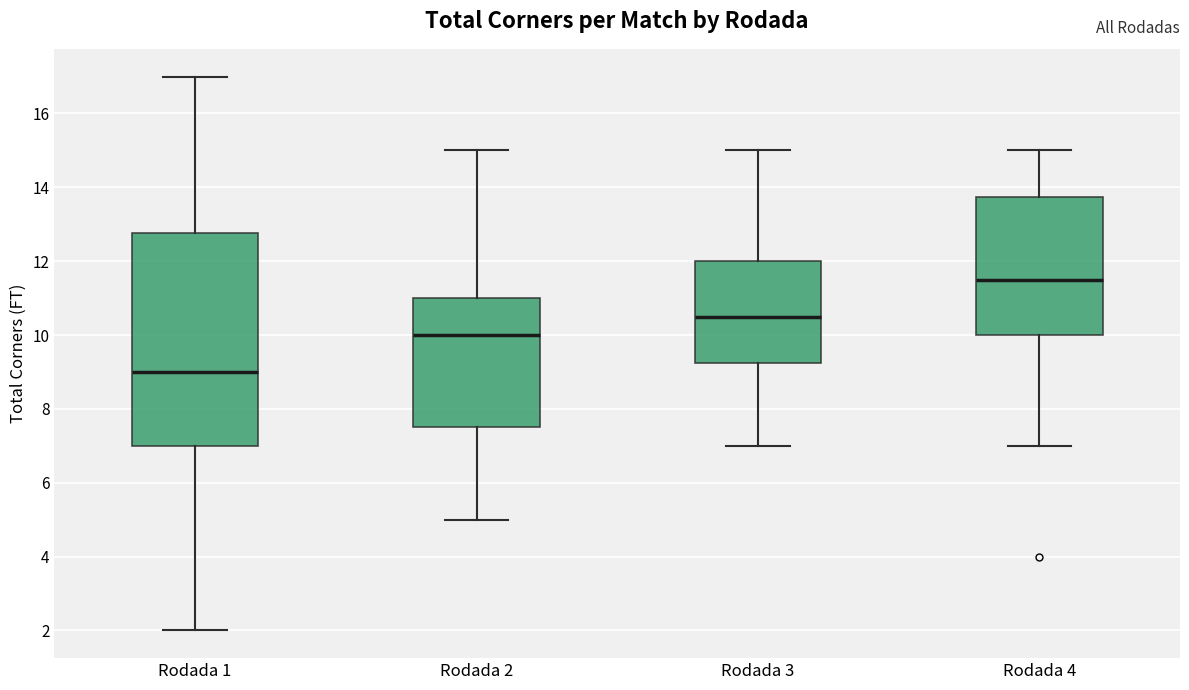

Reading left to right, read every box against the y-axis: the position of its median line, the range the box covers, and the ends of its whiskers. The values are not printed on the chart, so give them approximately, as read against the axis.

Rodada 1: median 9.0, box 7.0 to 12.8, whiskers 2.0 to 17.0
Rodada 2: median 10.0, box 7.6 to 11.0, whiskers 5.0 to 15.0
Rodada 3: median 10.6, box 9.2 to 12.0, whiskers 7.0 to 15.0
Rodada 4: median 11.6, box 10.0 to 13.8, whiskers 7.0 to 15.0